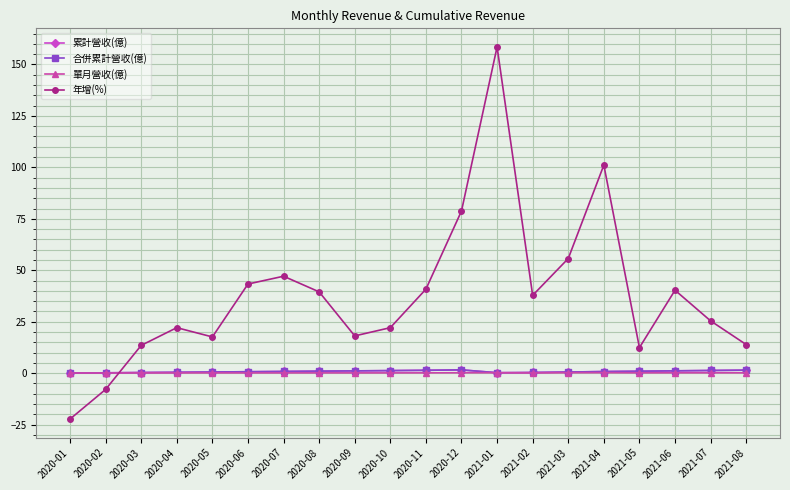

What is the minimum value for 合併累計營收(億)?

0.1